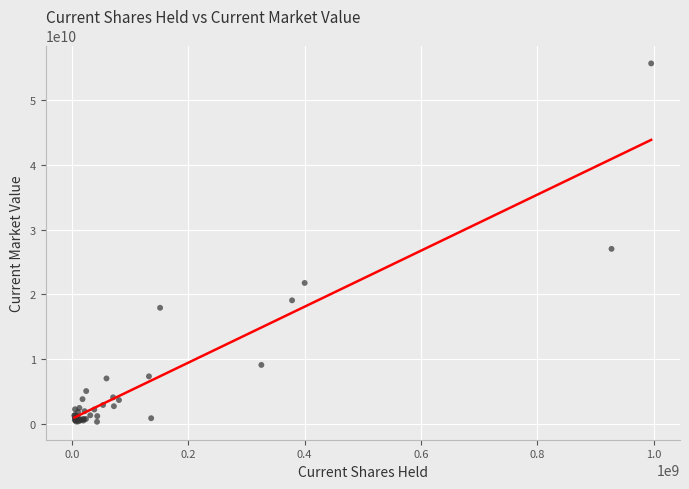

What Y value in the scatter plot is closest to 28014977500?

27047843000